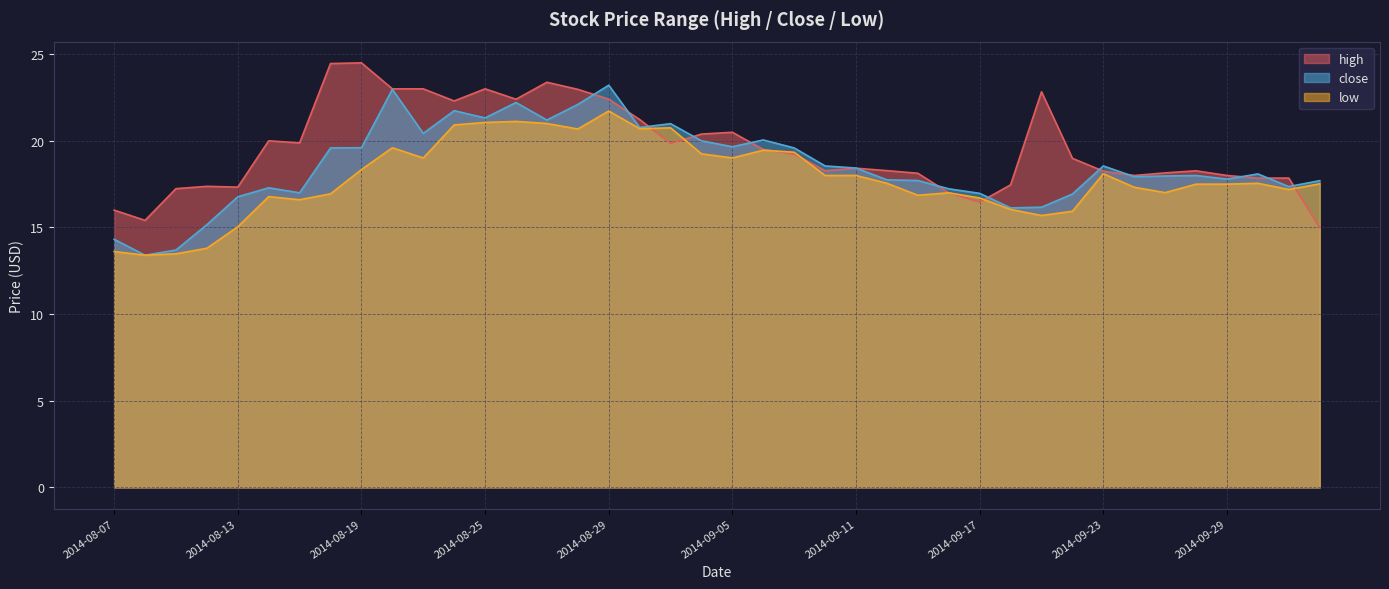

Where does the close series first go above 18?

2014-08-18